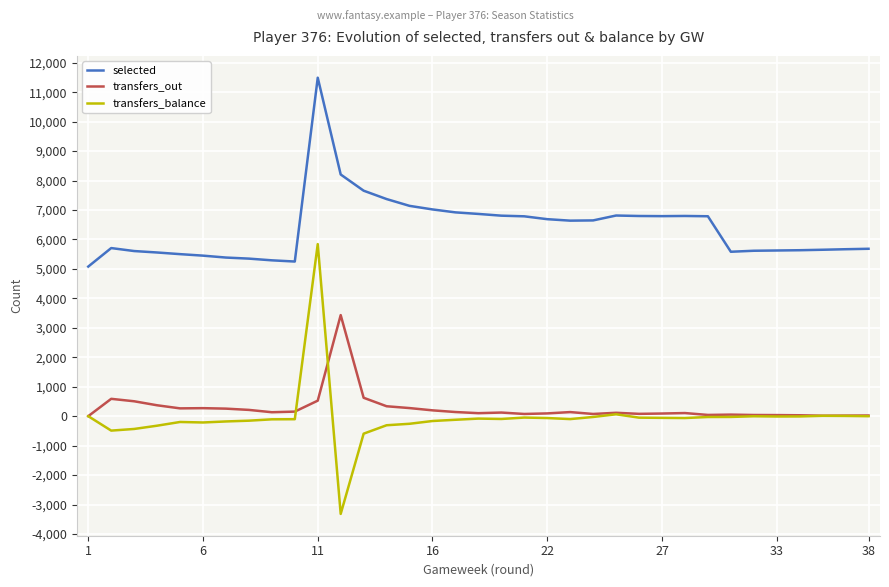

What is the average value of the selected series?

6396